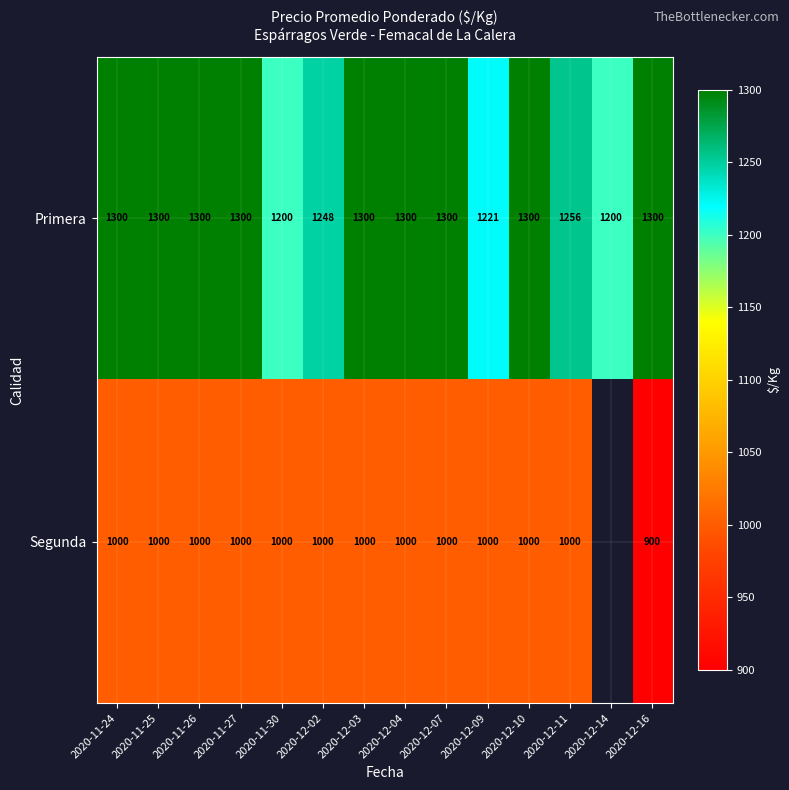

What is the spread (max minus min) of values at 2020-12-04?

300